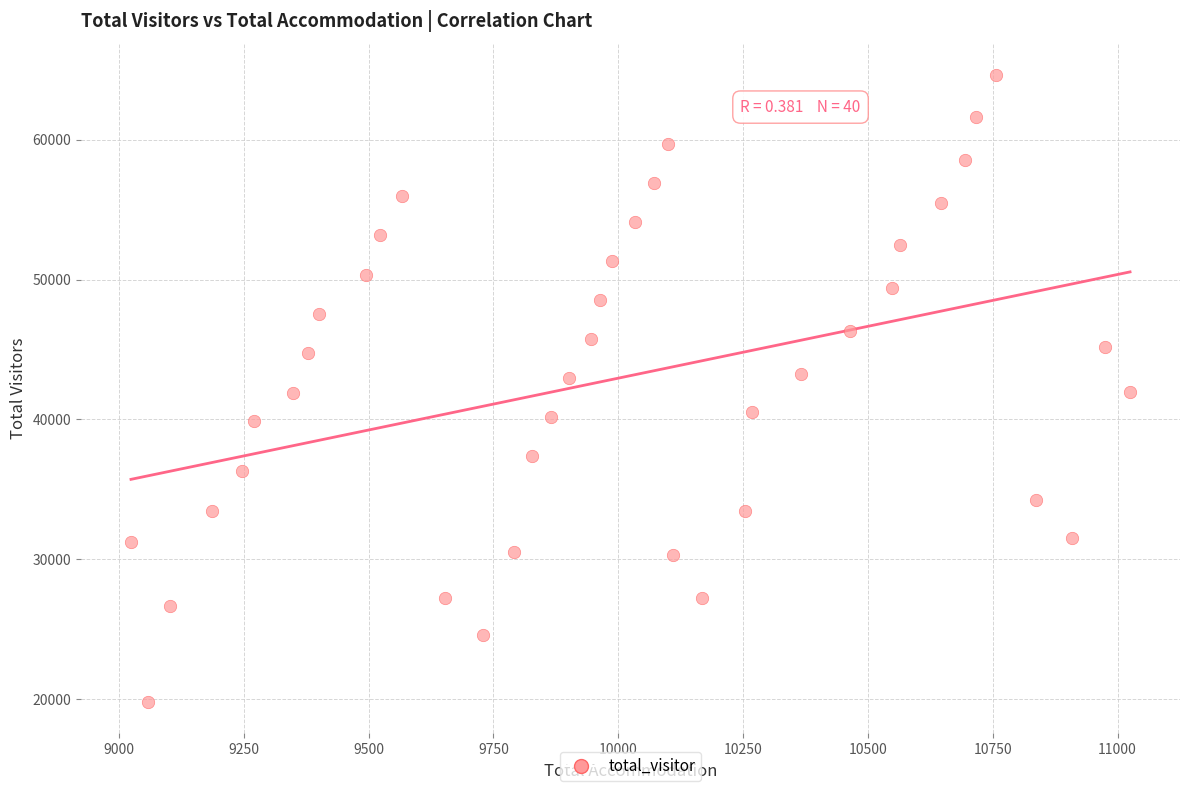

What is the range of Y values (max minus min)?

44845